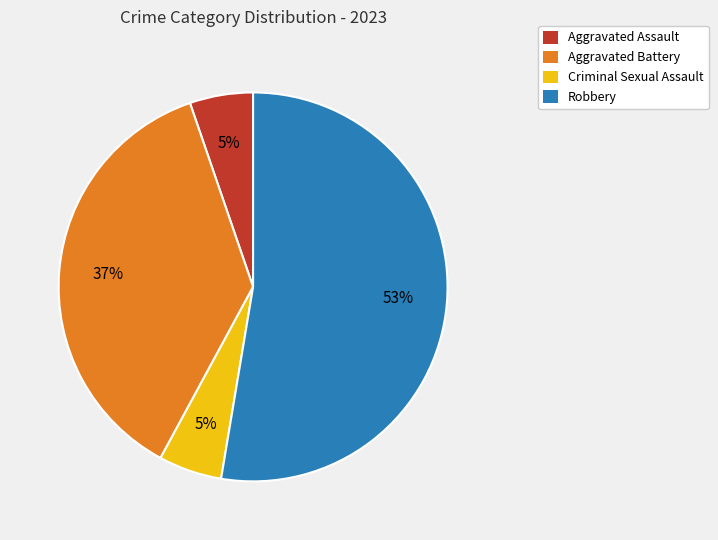

What is the ratio of the value at Criminal Sexual Assault to the value at Aggravated Assault?

1.0